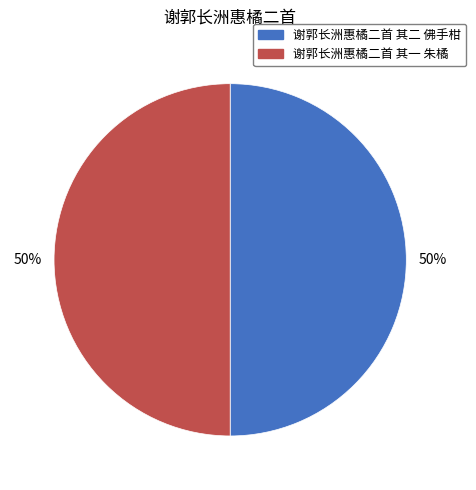

To the nearest percent, what is the average slice percentage?

50%